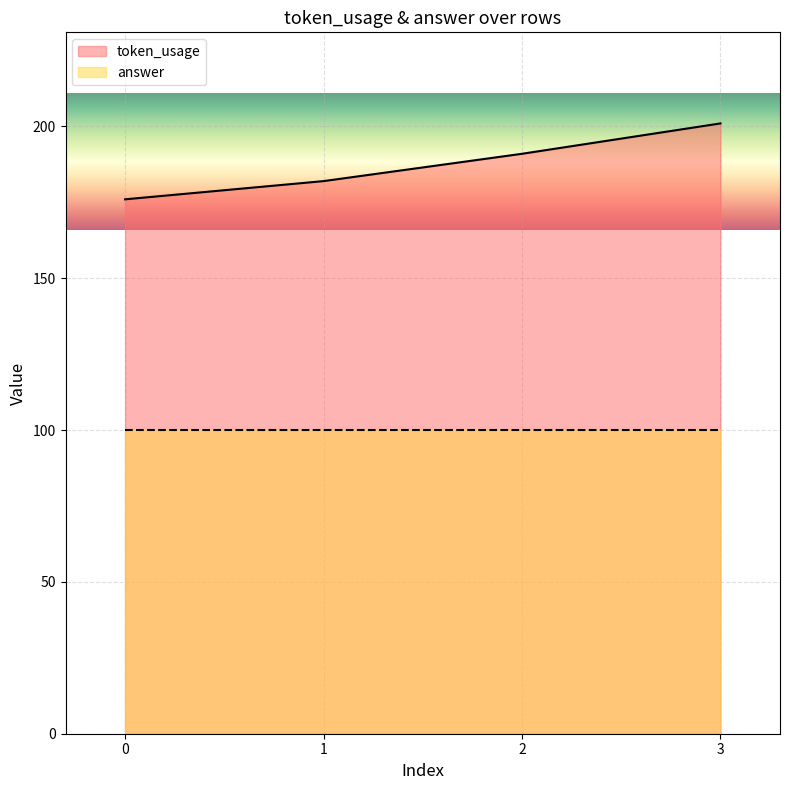

True or false: the data shows 314 at 2.

False